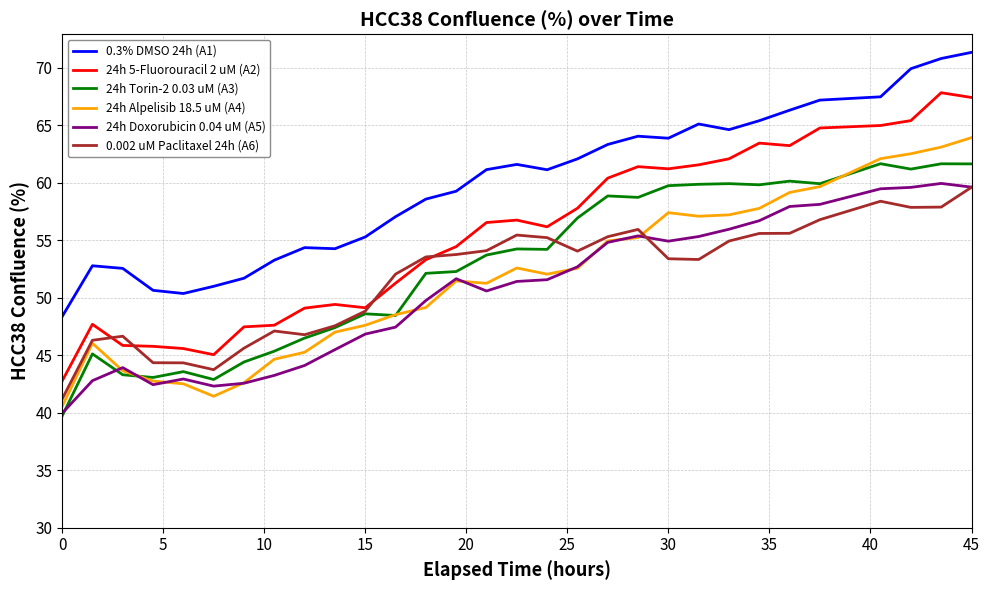

How many lines are shown in the chart?

6